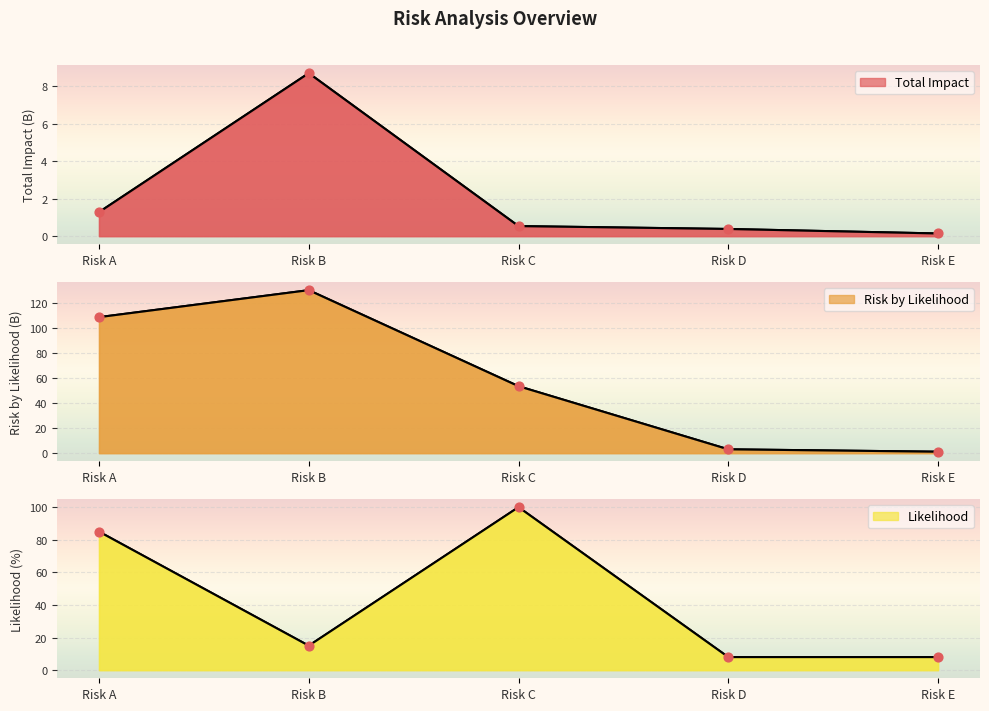

At which category is the sum across all series the highest?

Risk A